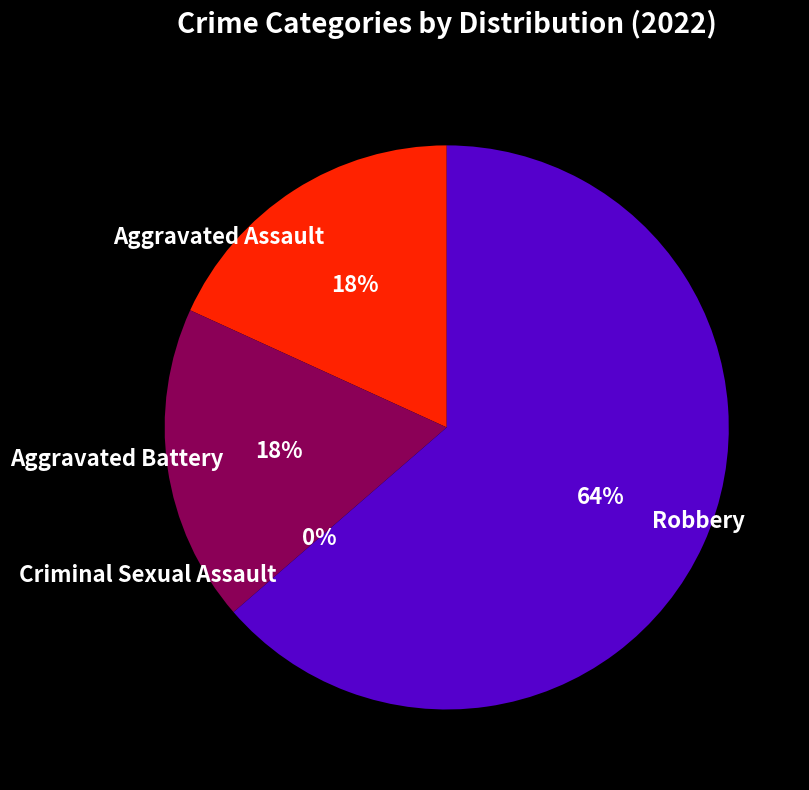

Does any single category account for the majority?

Yes